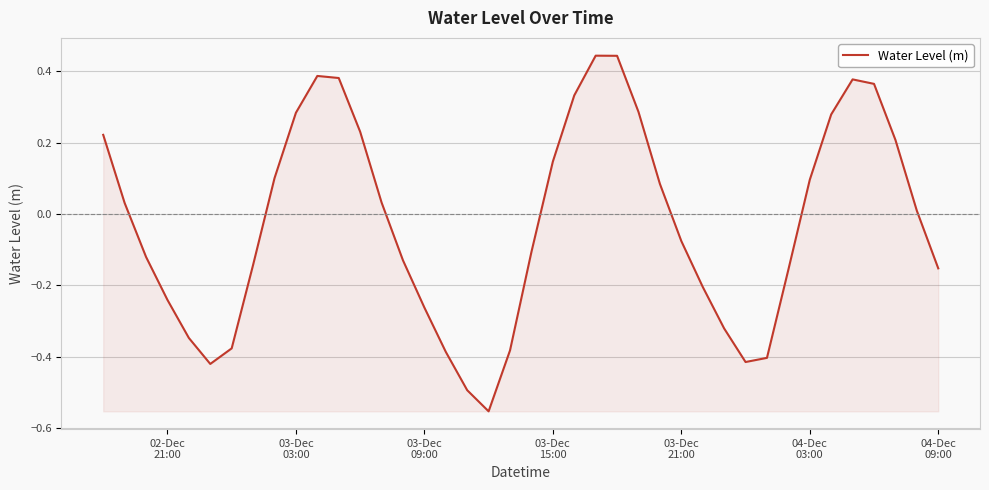

How many interior local peaks (higher than both neighbors) does the data have?

3